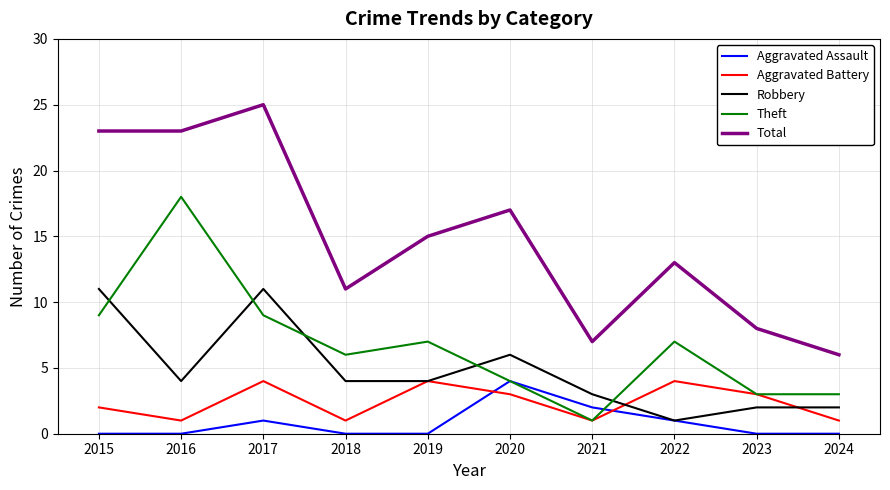

True or false: Theft and Total cross at least once.

False